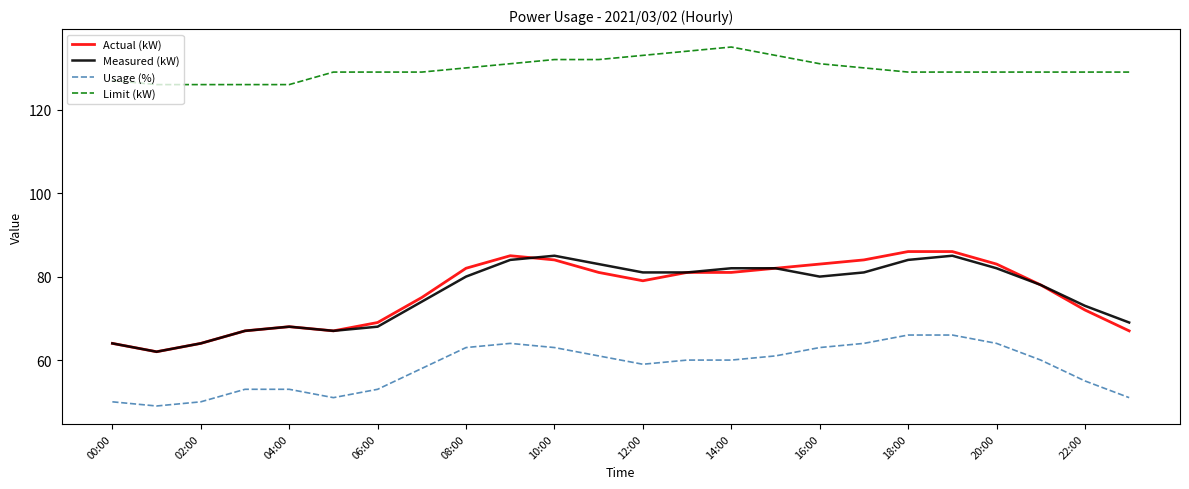

Which series has the widest spread of values?

Actual (kW)